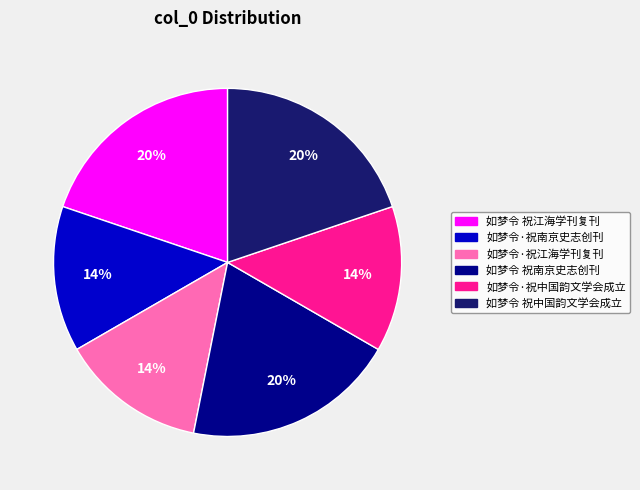

How many segments does this pie chart have?

6